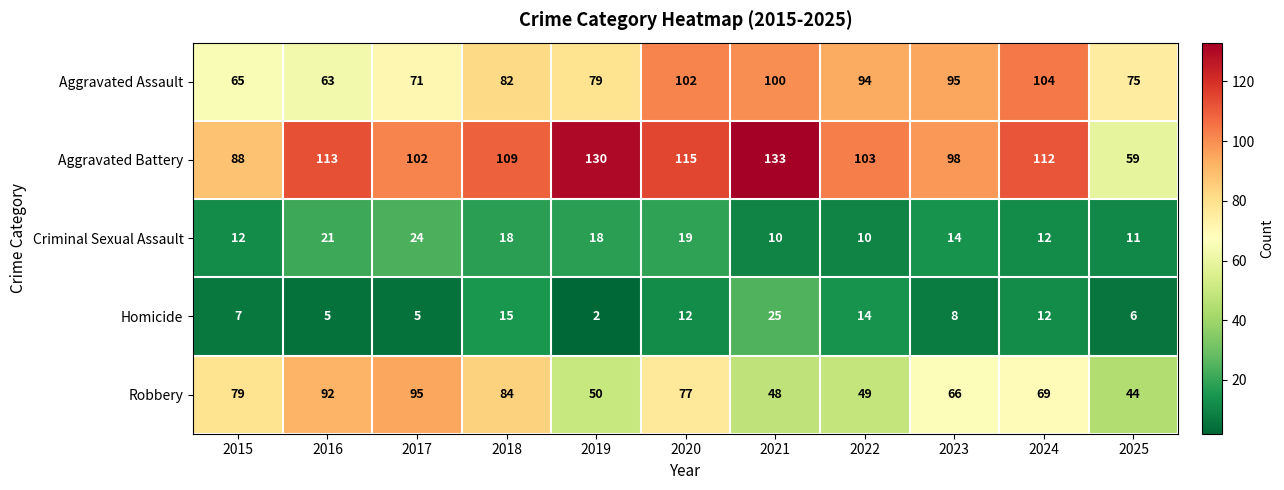

List the series in order of their peak value, lowest first.

Criminal Sexual Assault, Homicide, Robbery, Aggravated Assault, Aggravated Battery